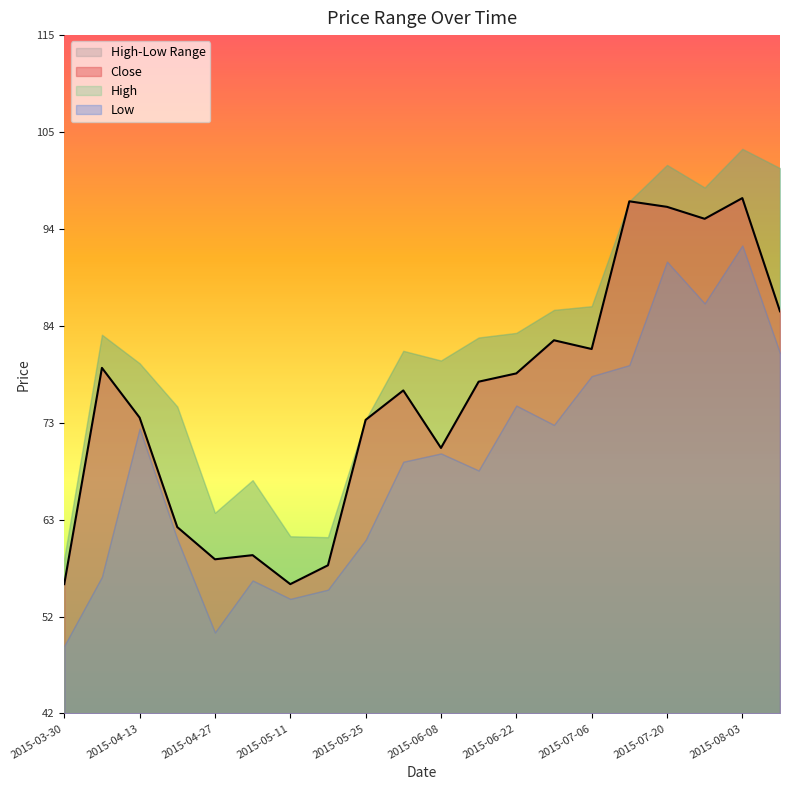

True or false: Close and High cross at least once.

False